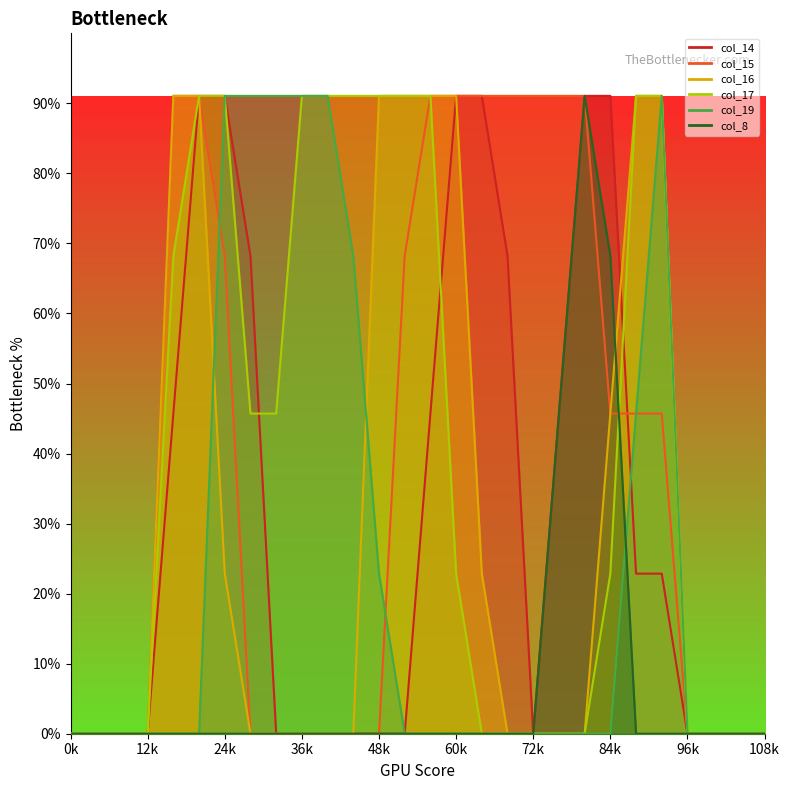

What is the difference between the col_14 values at 26 and 7?

191